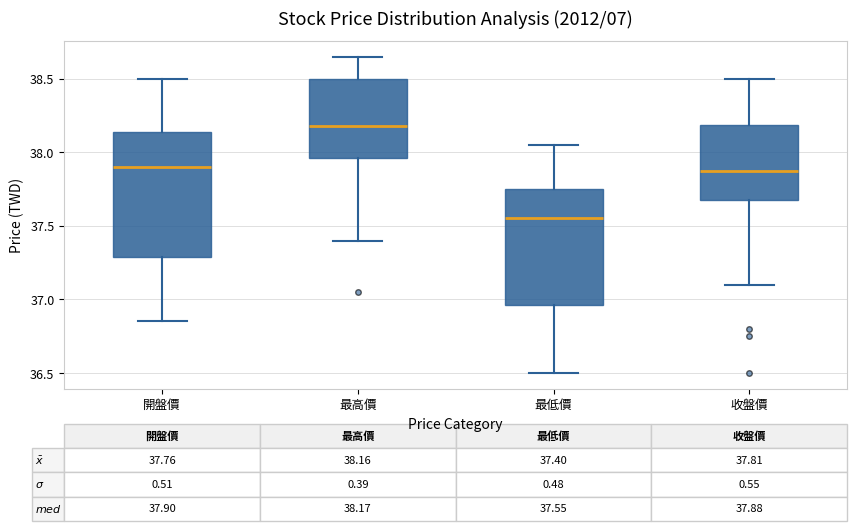

Comparing the boxes themselves (not the whiskers), which one is the tallest?

開盤價